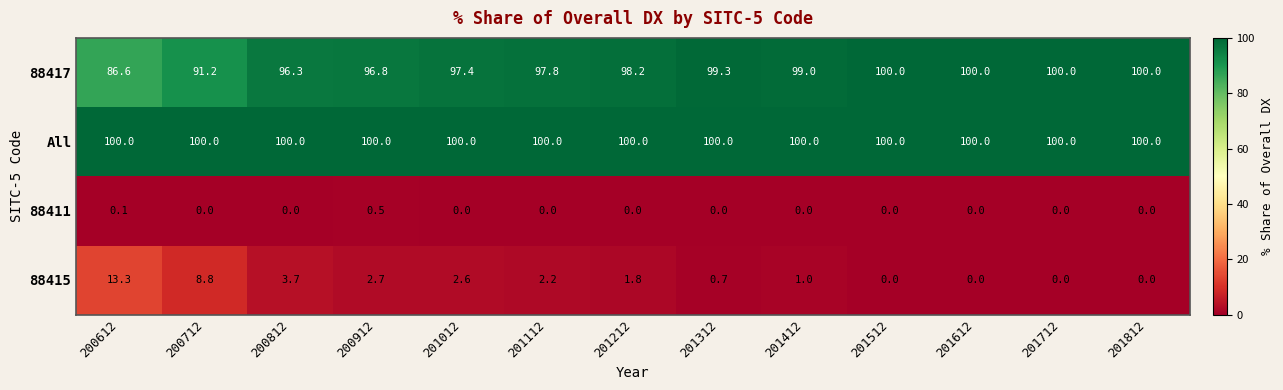

What is the difference between the maximum and minimum values in the 88411 series?

0.5